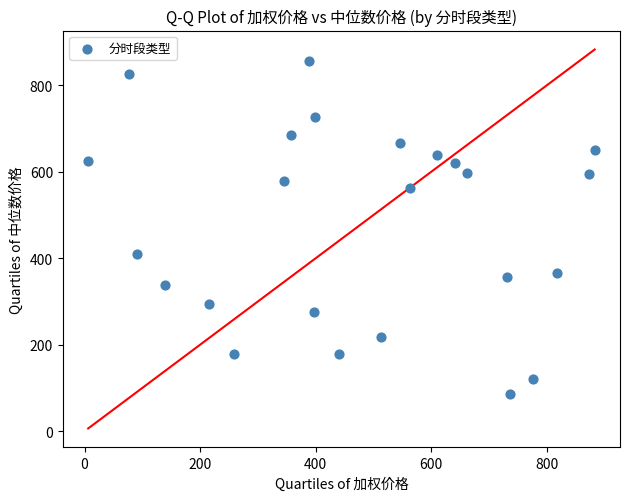

What is the range of Y values (max minus min)?

772.0